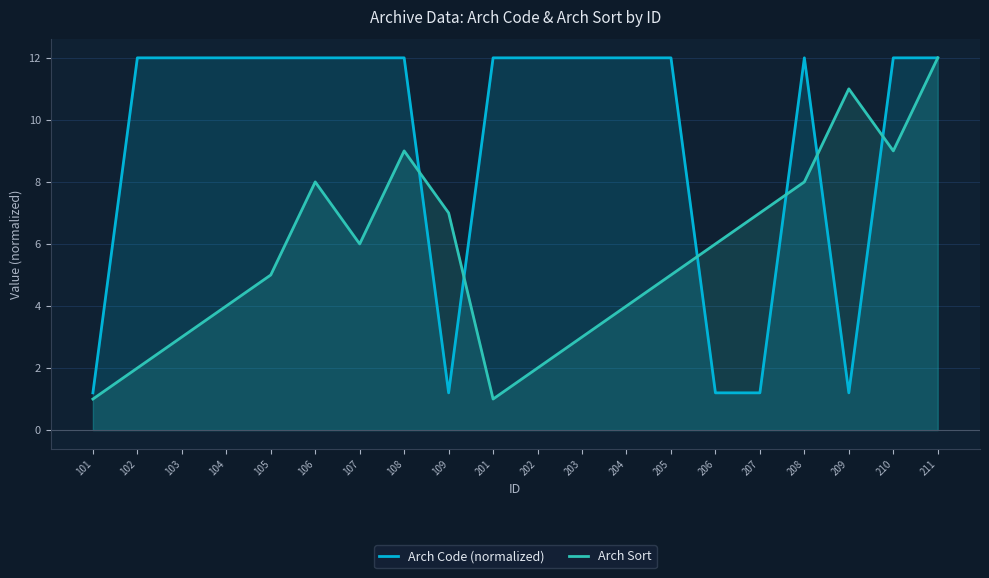

Between which two adjacent categories do Arch Code (normalized) and Arch Sort first intersect?

108 and 109